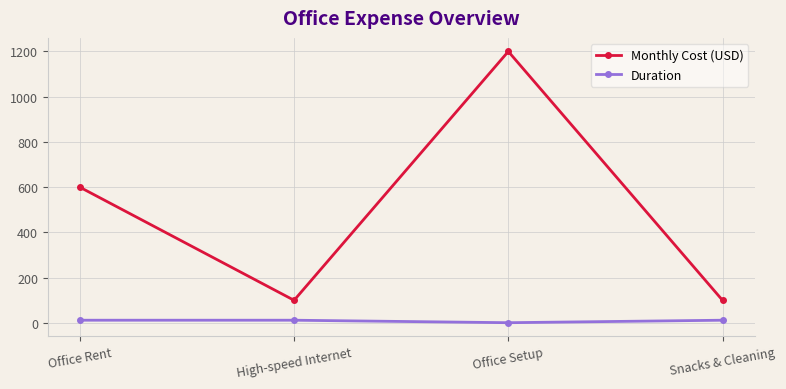

At how many categories does at least one series exceed 1117?

1